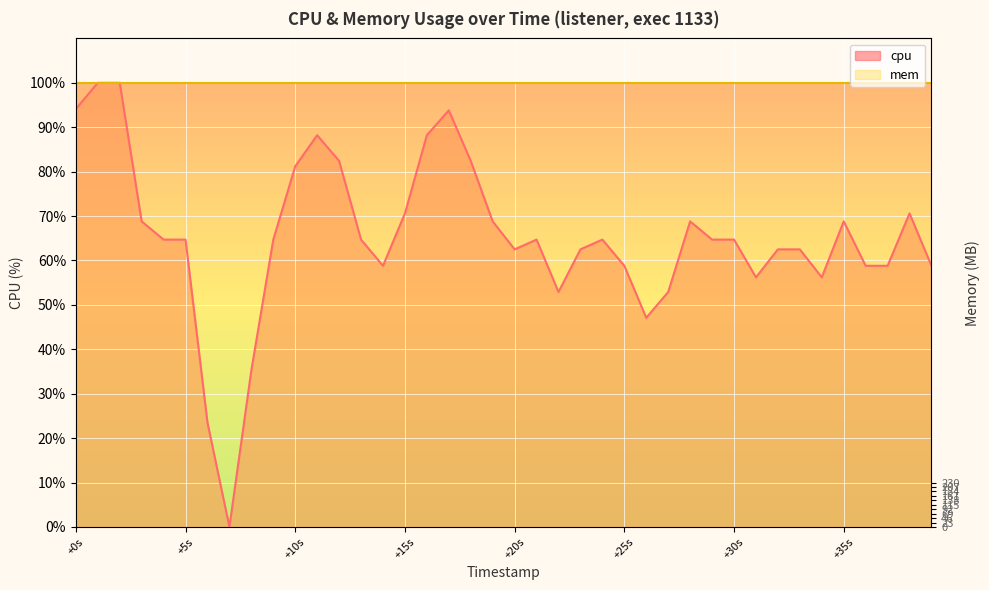

True or false: there are more than 1 points higher than both neighbors.

True